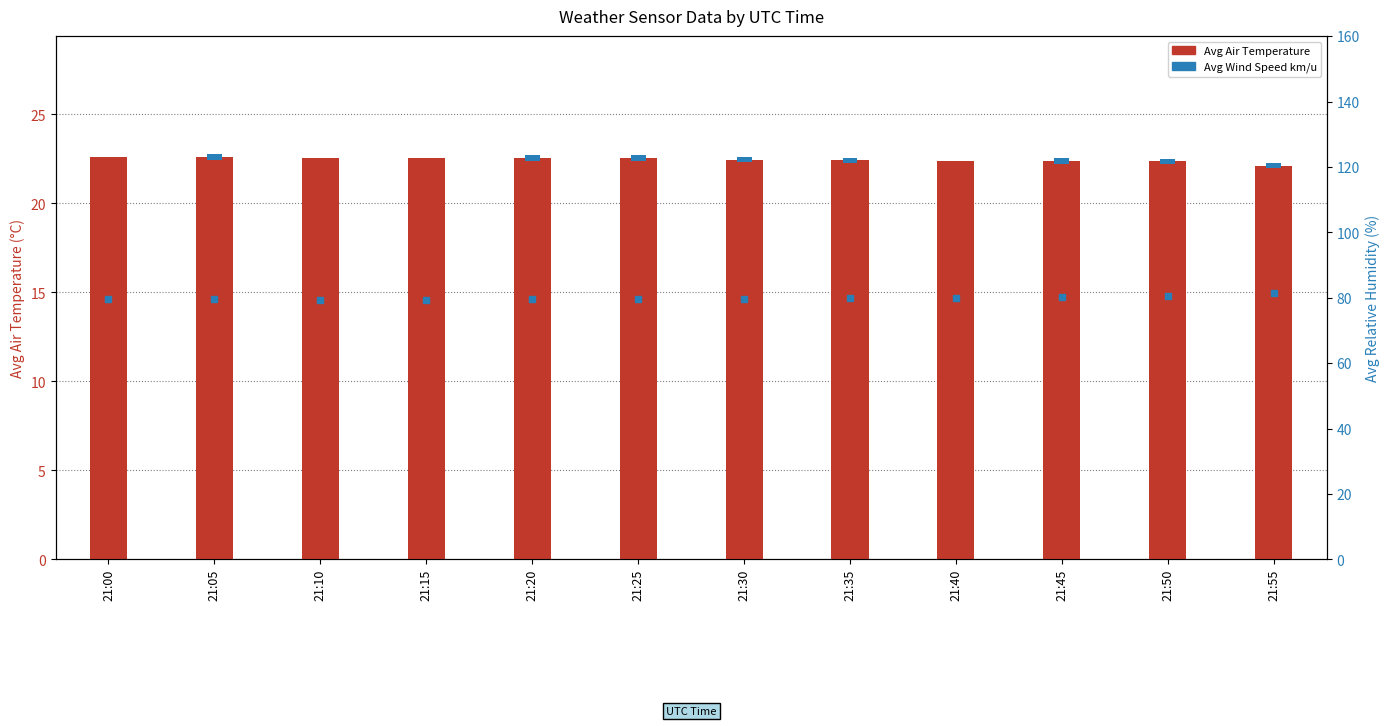

Which category has the lowest value across all series?

21:00